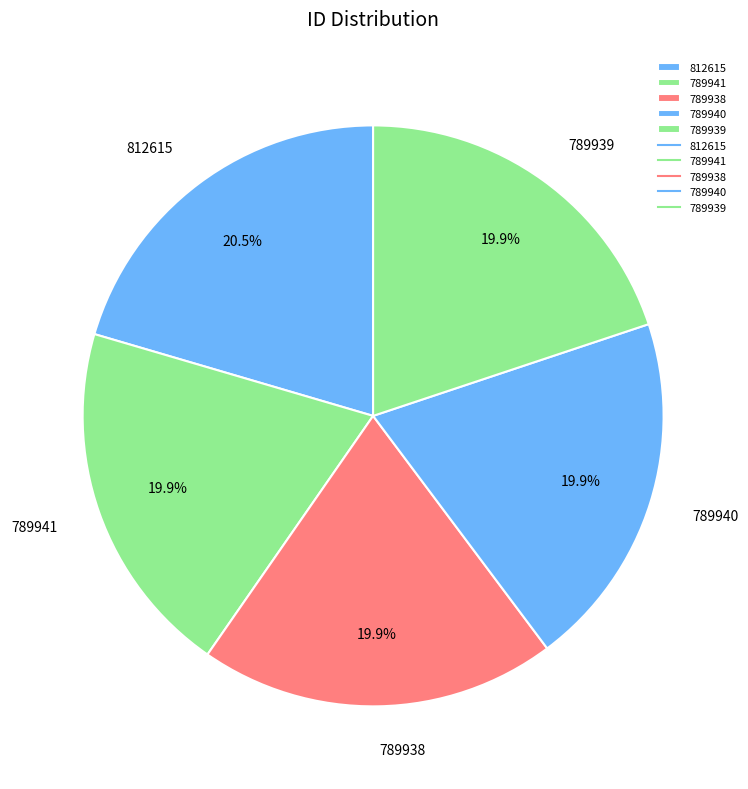

Which slice is the largest?

812615